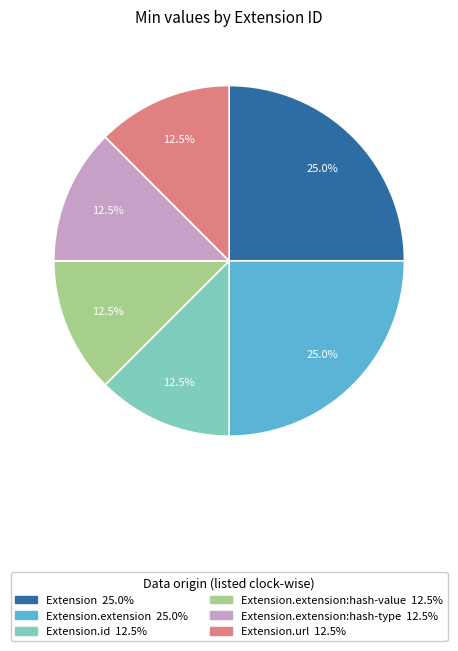

Does any single category account for the majority?

No